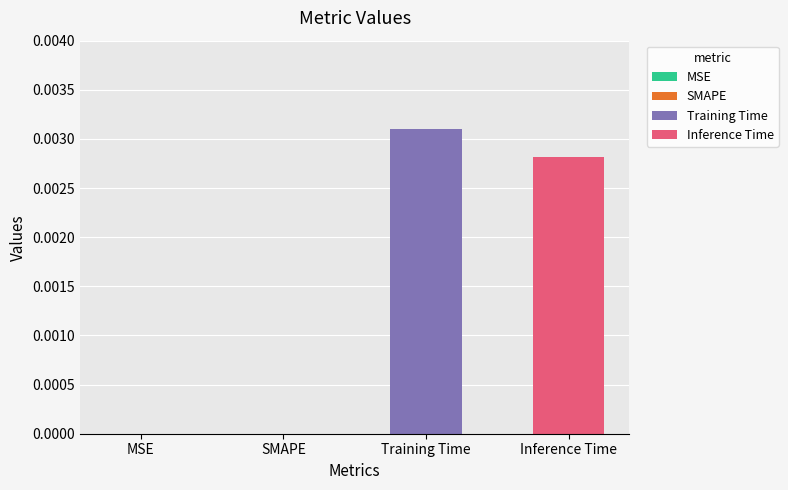

Which series has the largest range (max minus min)?

Training Time